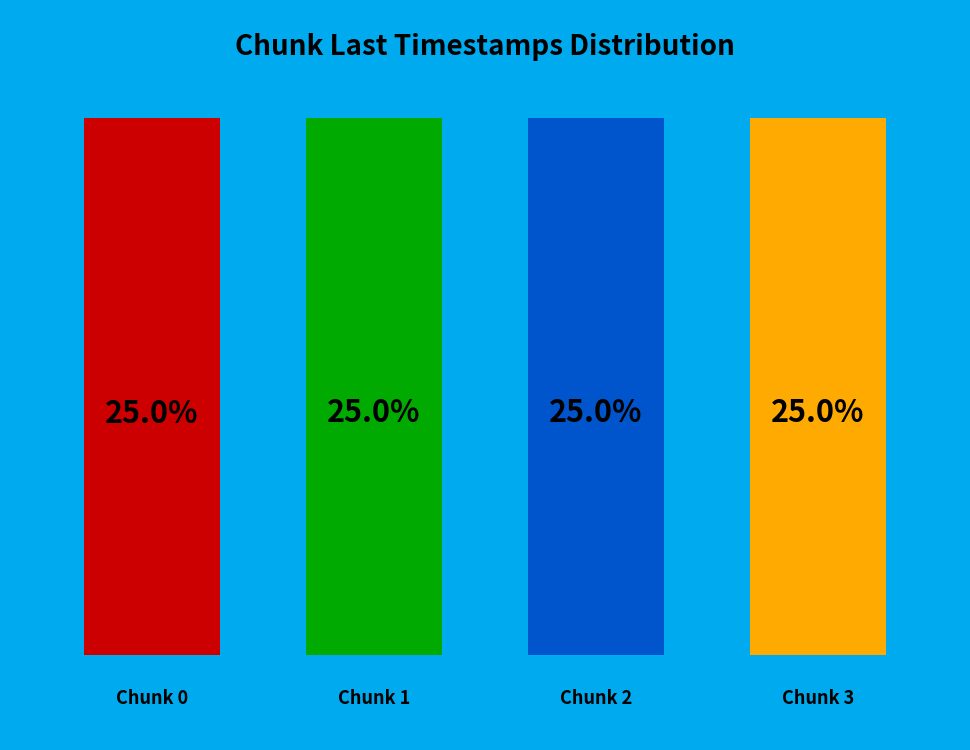

Is it true that 2 is 25% of the pie?

True